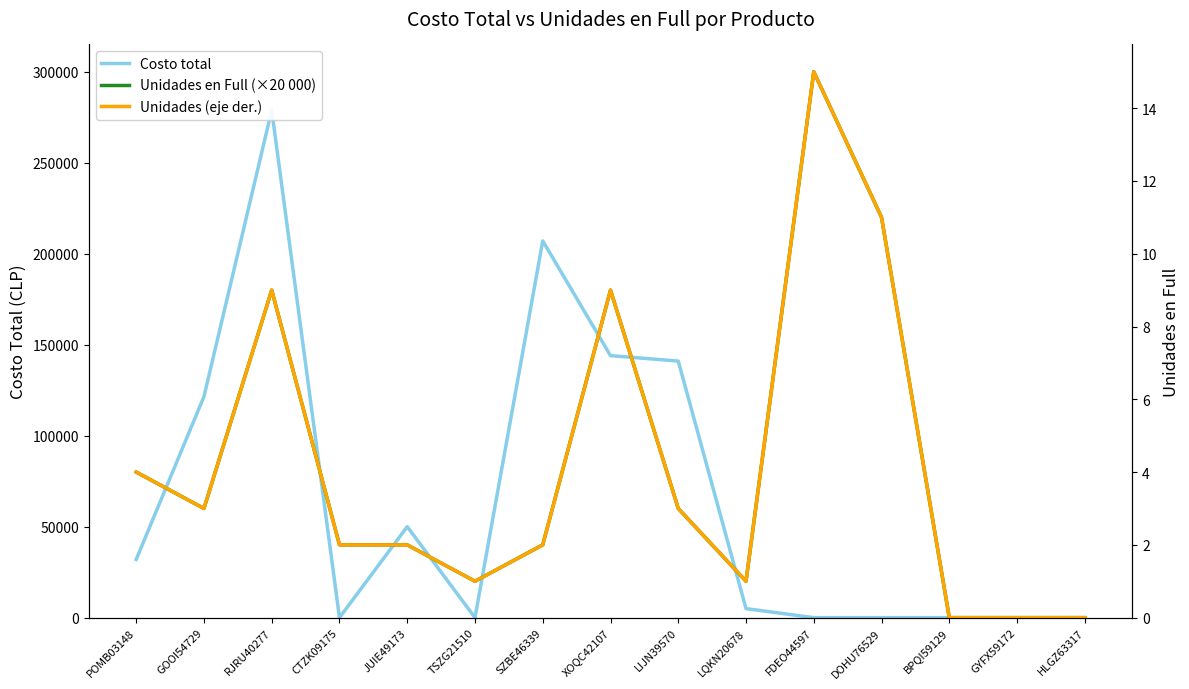

True or false: Unidades (eje der.) has more than 2 interior local peaks.

True